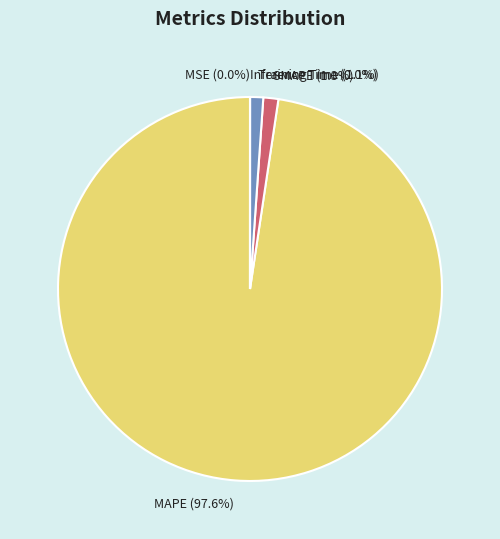

Does MAPE account for over 50% of the chart?

Yes